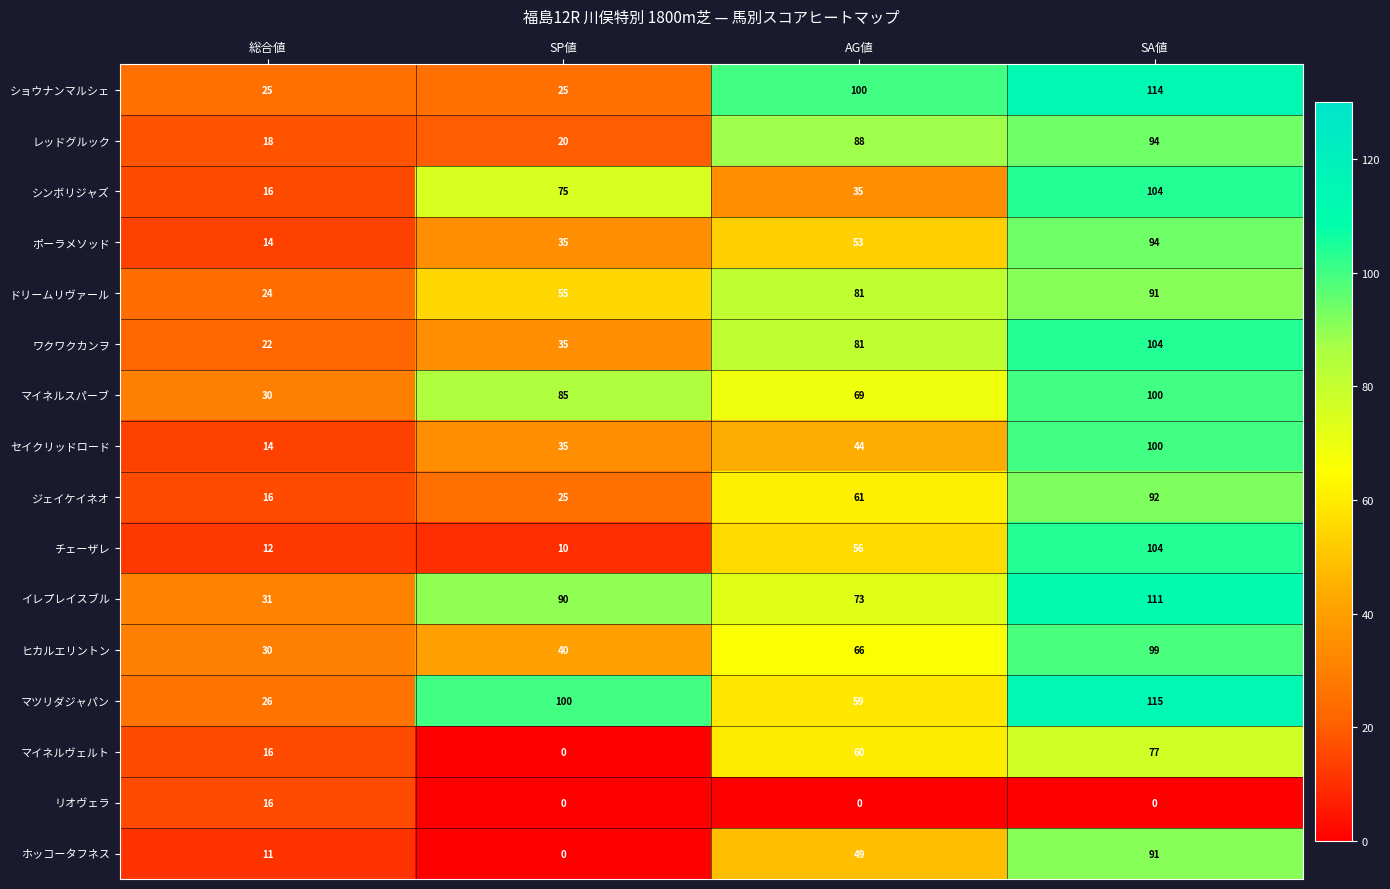

The ショウナンマルシェ series shows 35 at SP値. True or false?

False